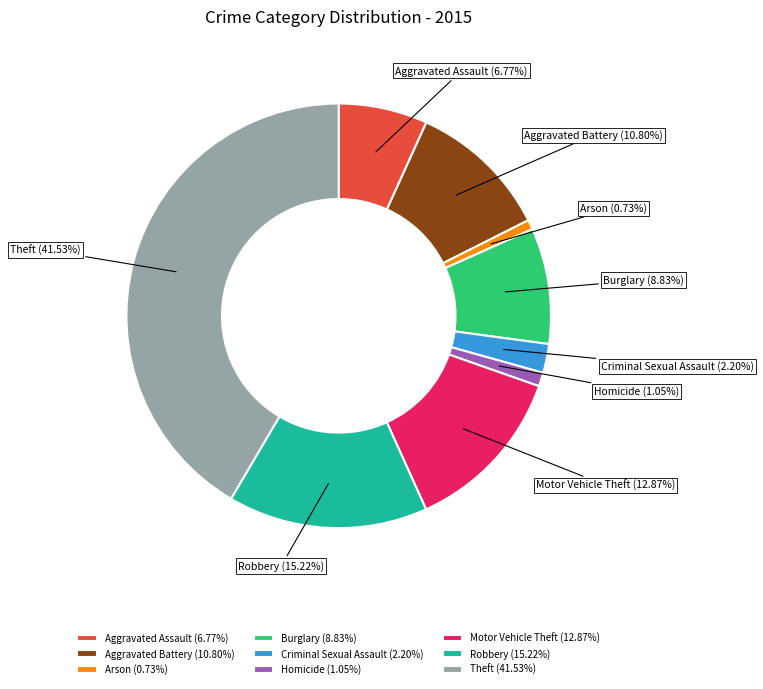

To the nearest percent, what percentage of the pie is Homicide?

1%